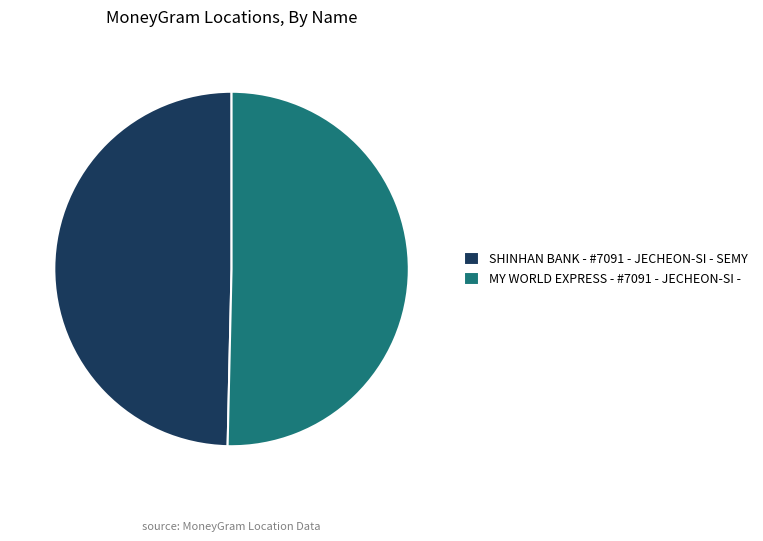

True or false: MY WORLD EXPRESS - #7091 - JECHEON-SI - accounts for 50% of the total.

True